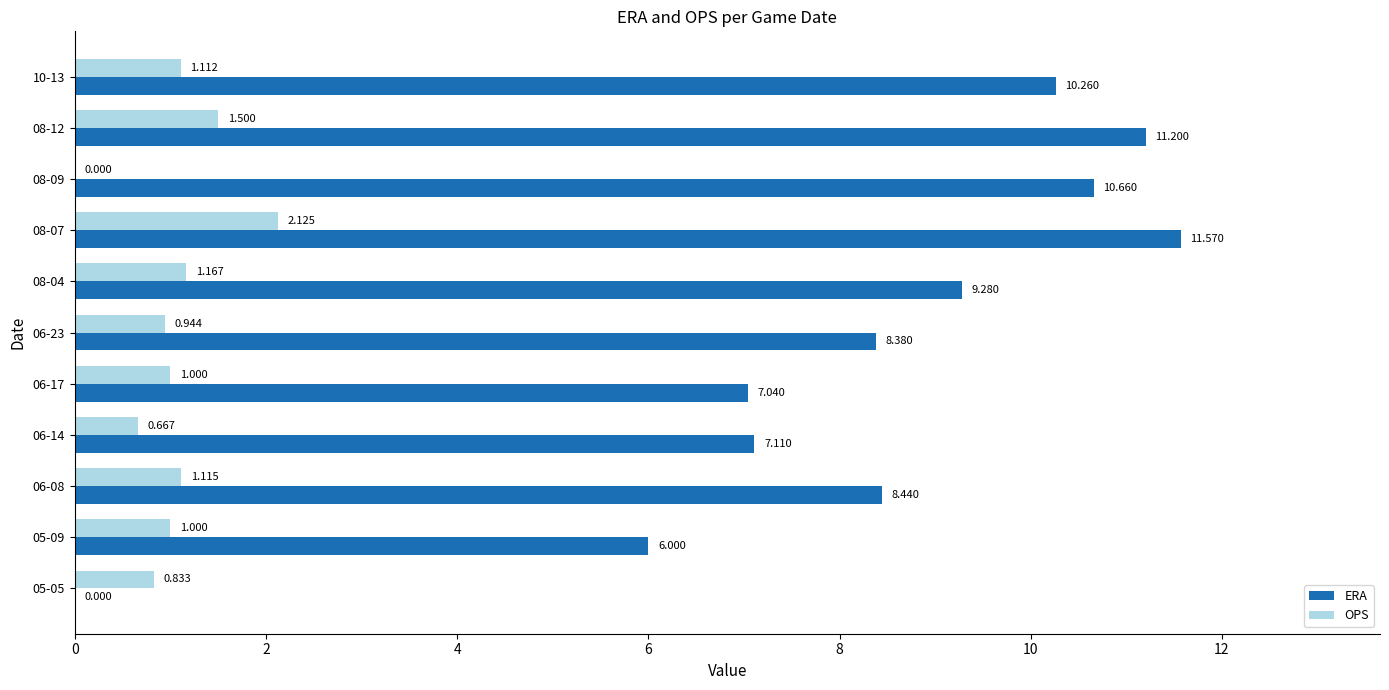

Between 06-17 and 08-09, which series saw the biggest shift?

ERA